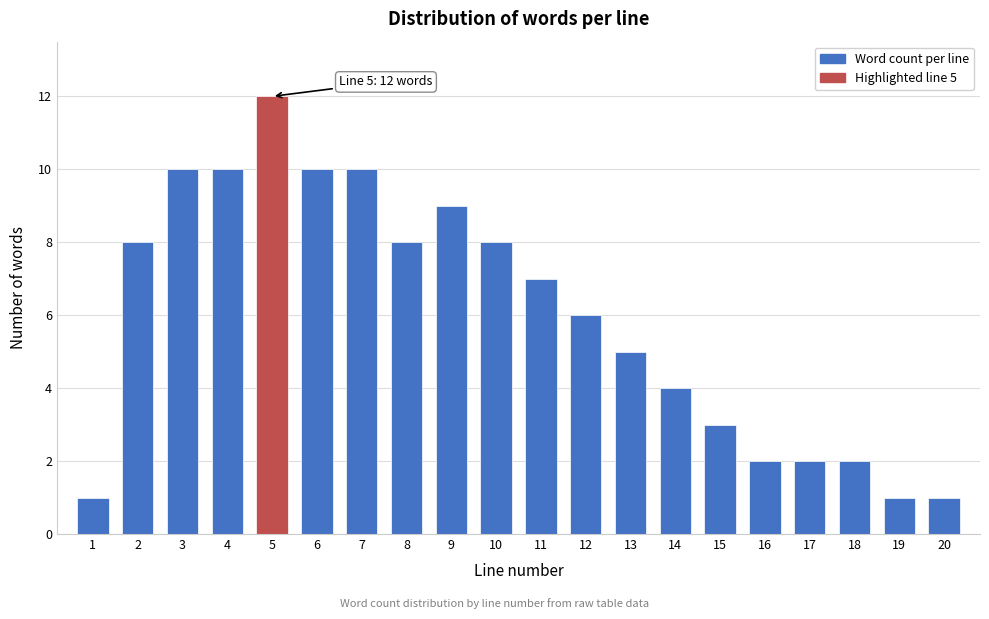

Reading right to left, transcribe all the data shown in this chart.

20=1	19=1	18=2	17=2	16=2	15=3	14=4	13=5	12=6	11=7	10=8	9=9	8=8	7=10	6=10	5=12	4=10	3=10	2=8	1=1